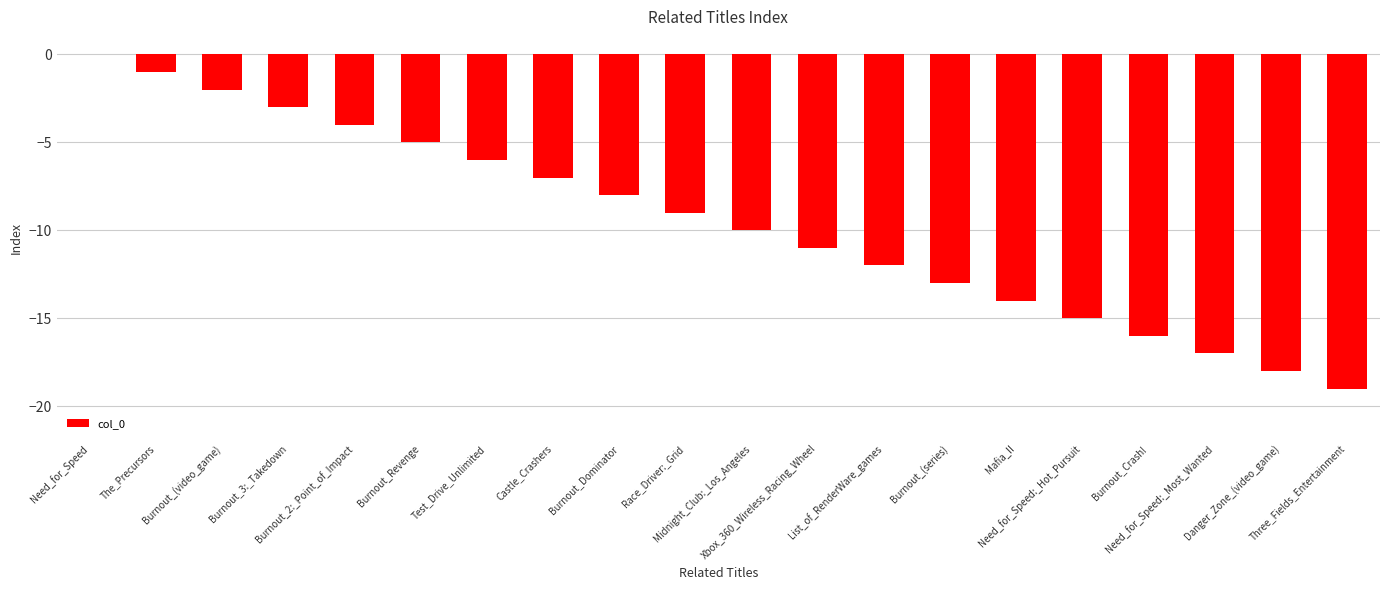

What is the sum of all values?

-190